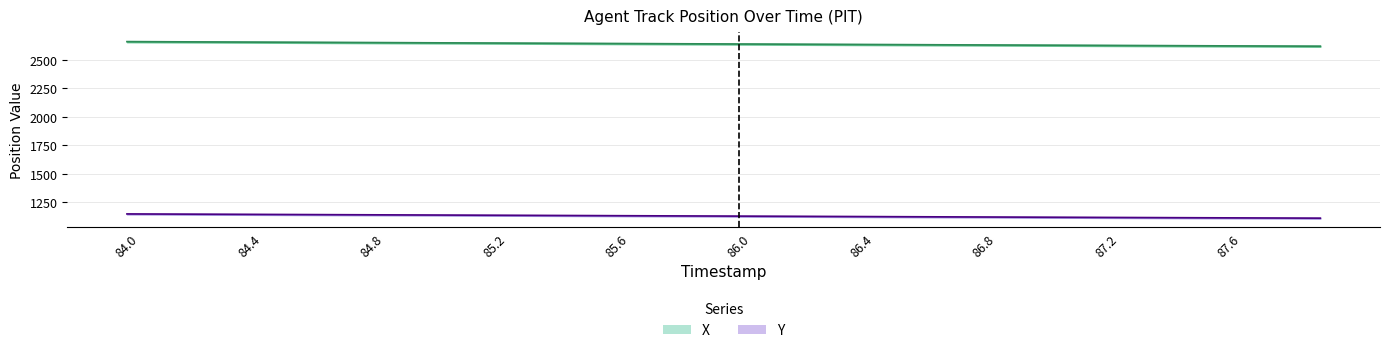

At how many categories does at least one series exceed 2054?

40